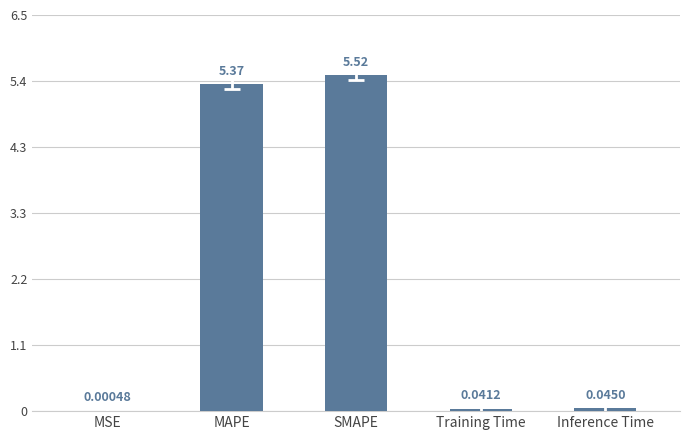

At which label is the value closest to 2?

Inference Time